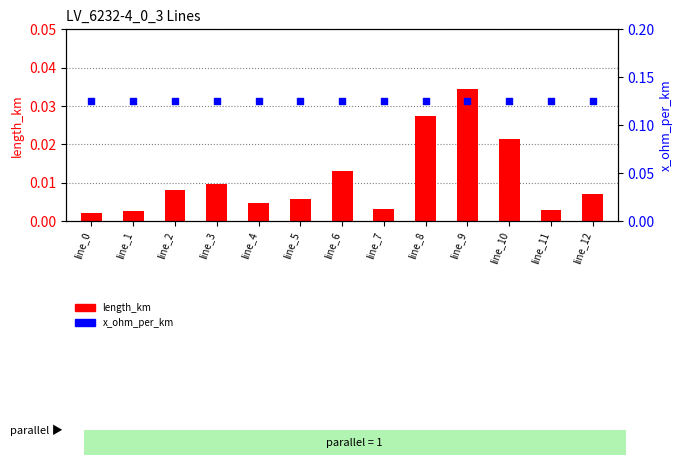

What is the total value across all series at line_11?

0.1